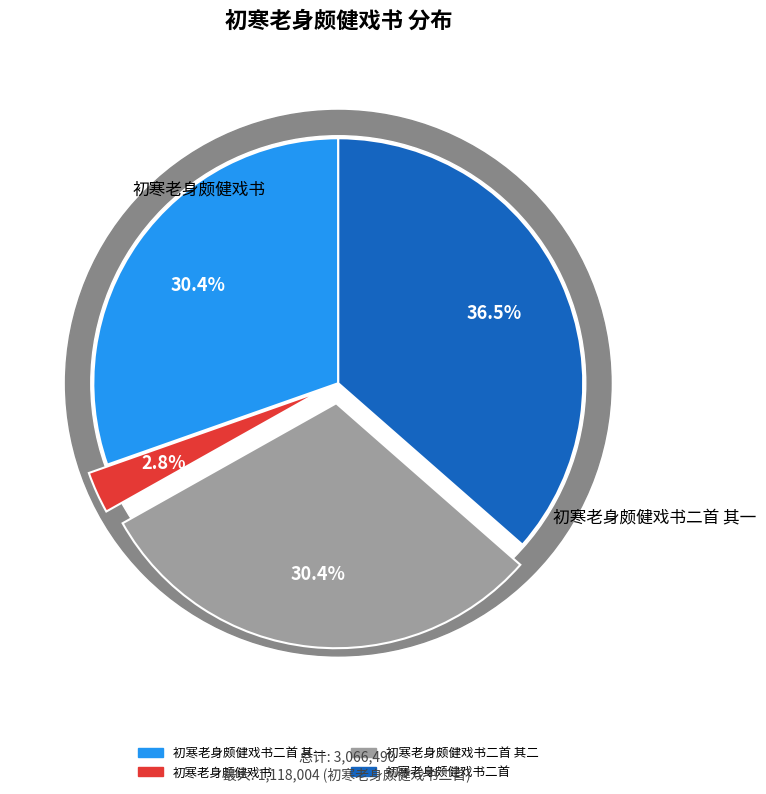

Rank the categories by value from highest to lowest.

初寒老身颇健戏书二首, 初寒老身颇健戏书二首 其一, 初寒老身颇健戏书二首 其二, 初寒老身颇健戏书